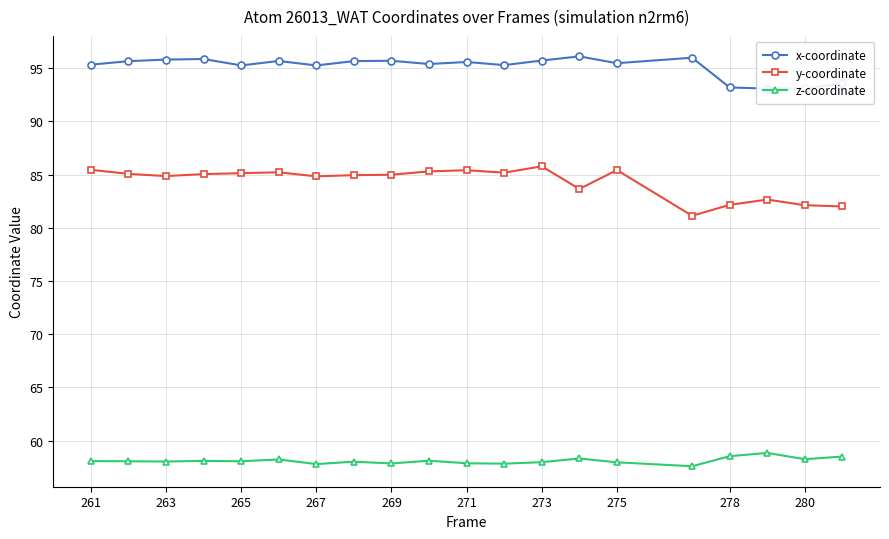

Reading right to left, what are all the values shown in this chart?

x-coordinate: 93.6	93.1	93.1	93.2	96.0	95.5	96.1	95.7	95.3	95.6	95.4	95.7	95.7	95.3	95.7	95.3	95.9	95.8	95.7	95.3
y-coordinate: 82.0	82.1	82.7	82.2	81.1	85.4	83.7	85.8	85.2	85.4	85.3	85.0	85.0	84.8	85.2	85.1	85.0	84.9	85.1	85.5
z-coordinate: 58.5	58.2	58.8	58.5	57.6	58.0	58.3	58.0	57.8	57.9	58.1	57.8	58.0	57.8	58.2	58.1	58.1	58.0	58.1	58.1